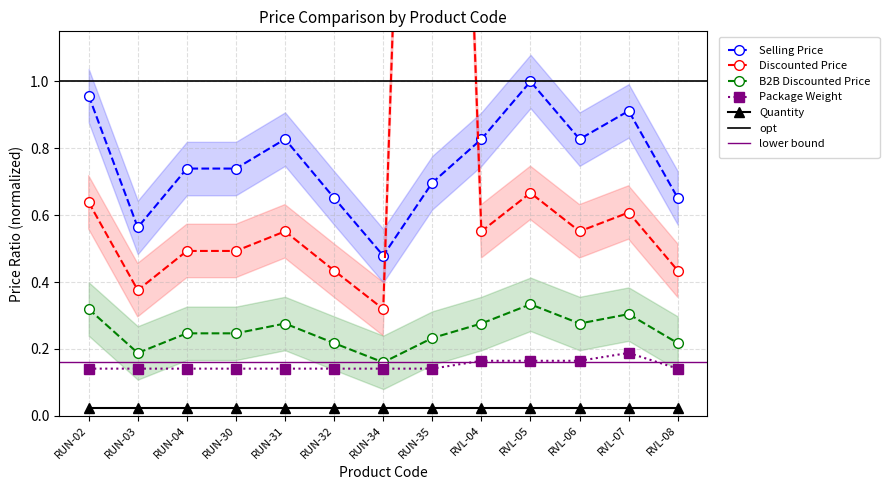

What is the label of the 12th point from the right?

RUN-03